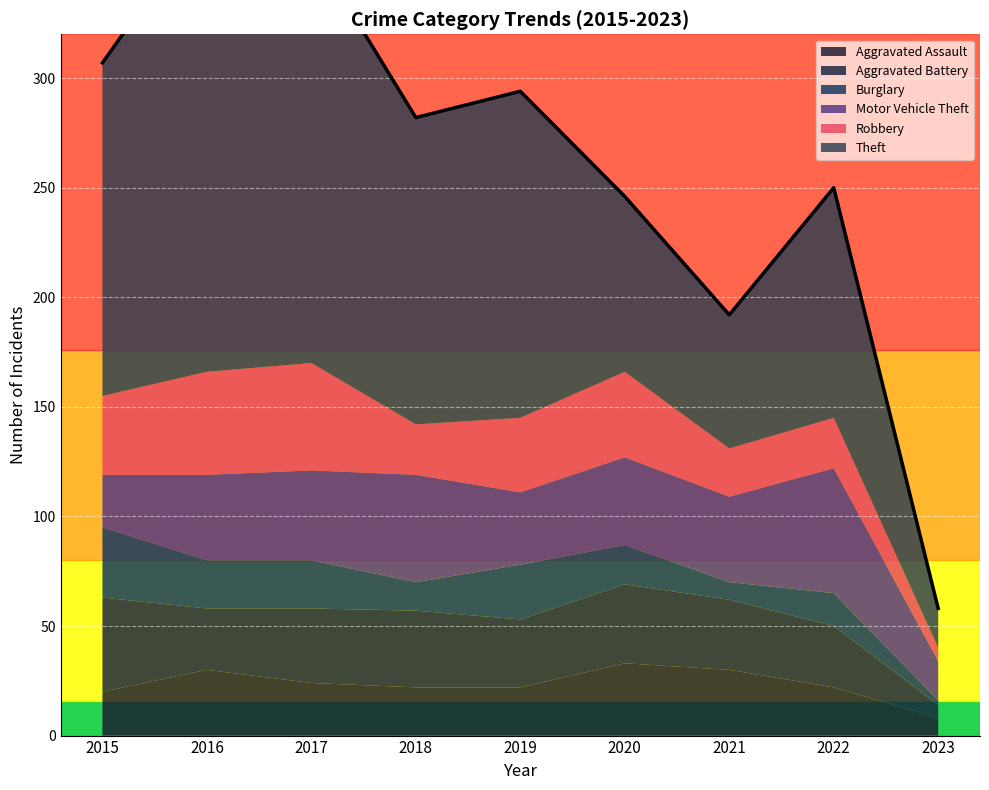

Which category has the lowest value in the Motor Vehicle Theft series?

2023